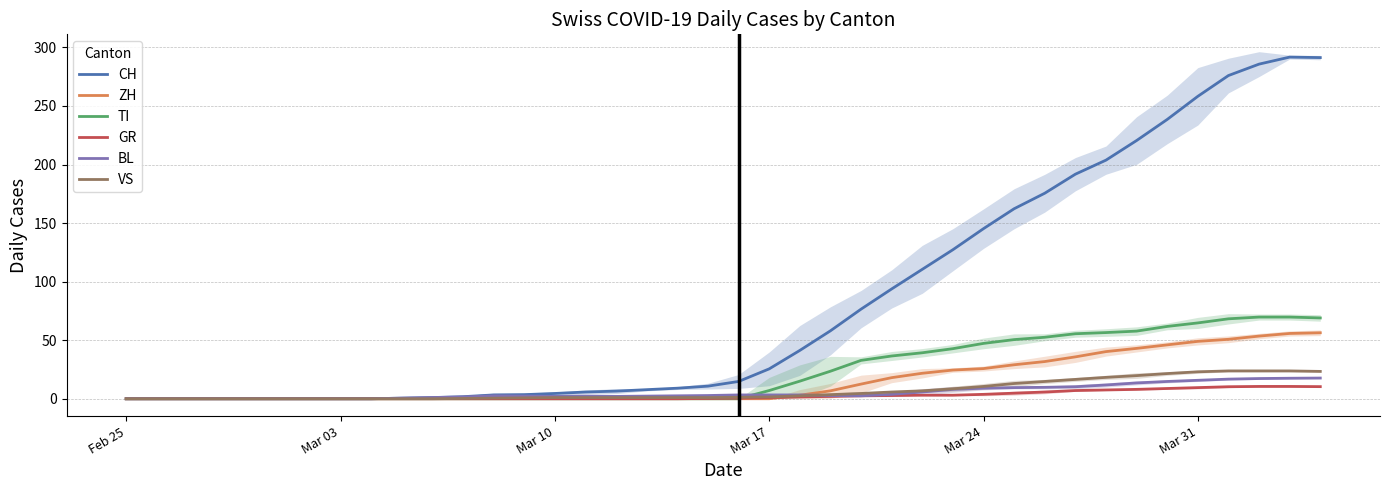

Is it true that CH equals 4.5 at Mar 10?

True